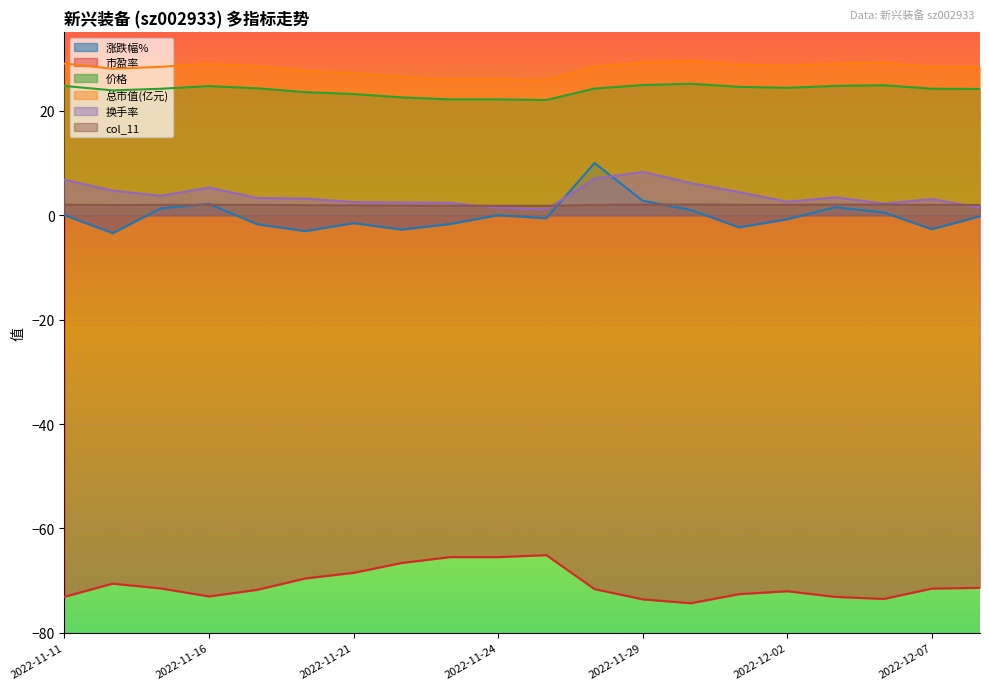

What is the value of the 总市值(亿元) point at the 9th from the left?

26.0